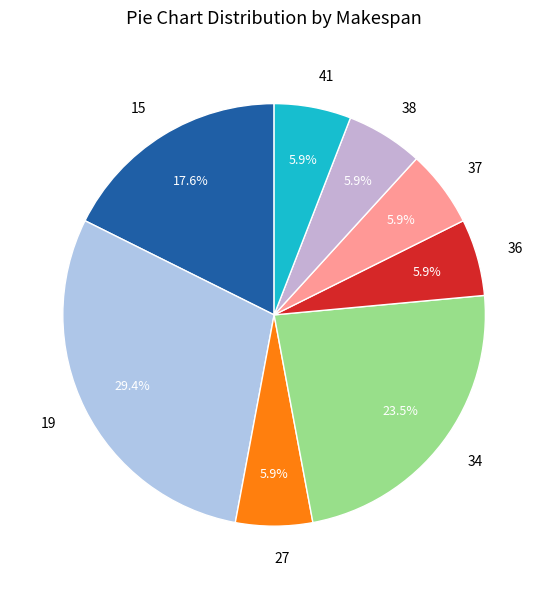

True or false: 27 accounts for 19% of the total.

False